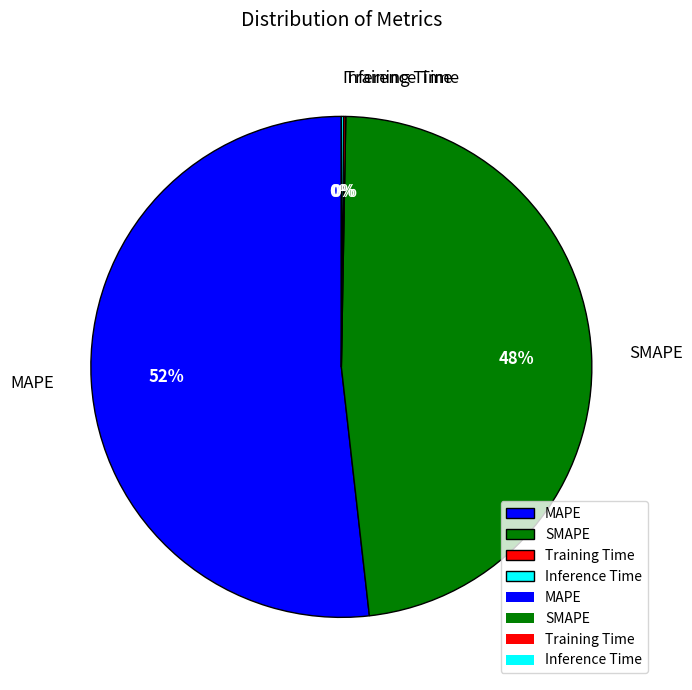

To the nearest percent, what is the average slice percentage?

25%